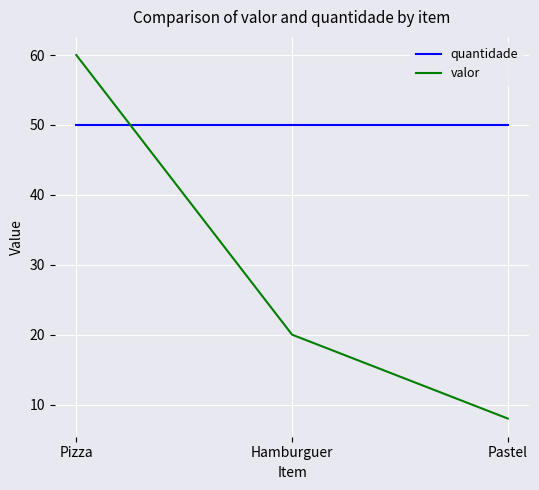

At how many categories does at least one series exceed 36?

3